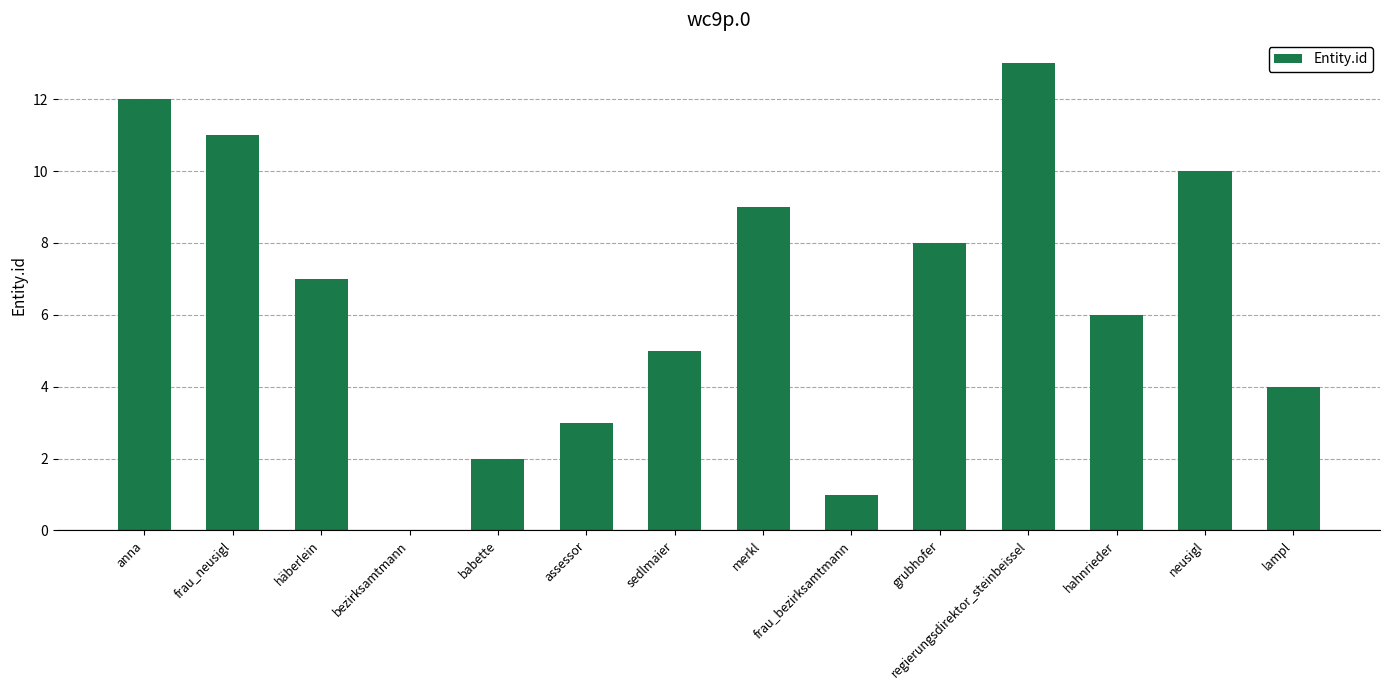

Between frau_bezirksamtmann and hahnrieder, which is larger?

hahnrieder